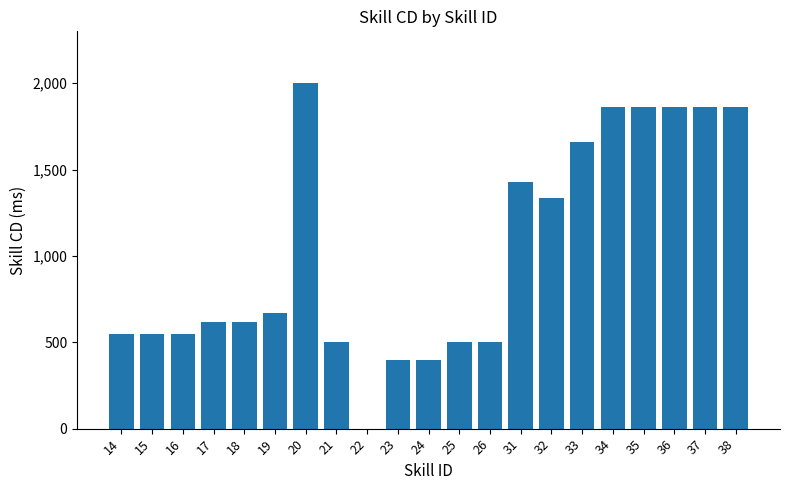

True or false: the data shows 2302 at 31.

False